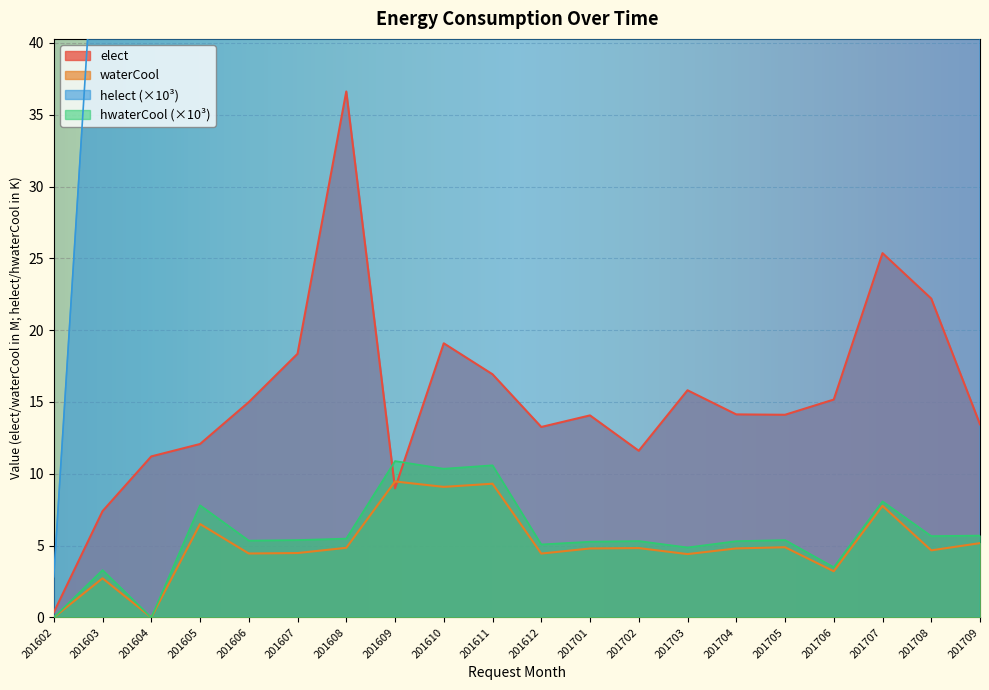

What is the greatest value displayed?

187.2